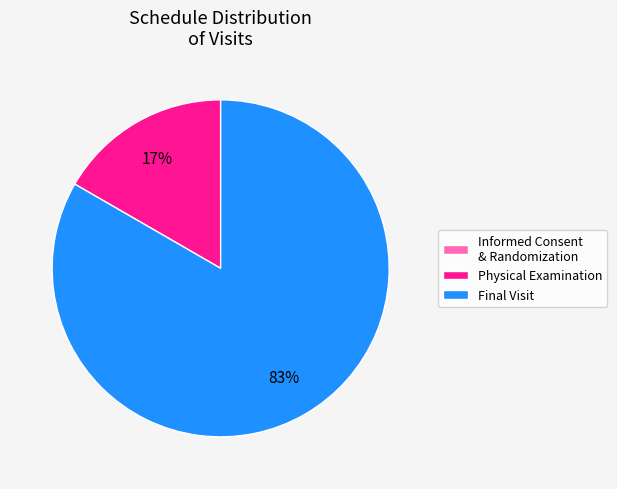

Is the sum of Physical Examination and Final Visit greater than half?

Yes